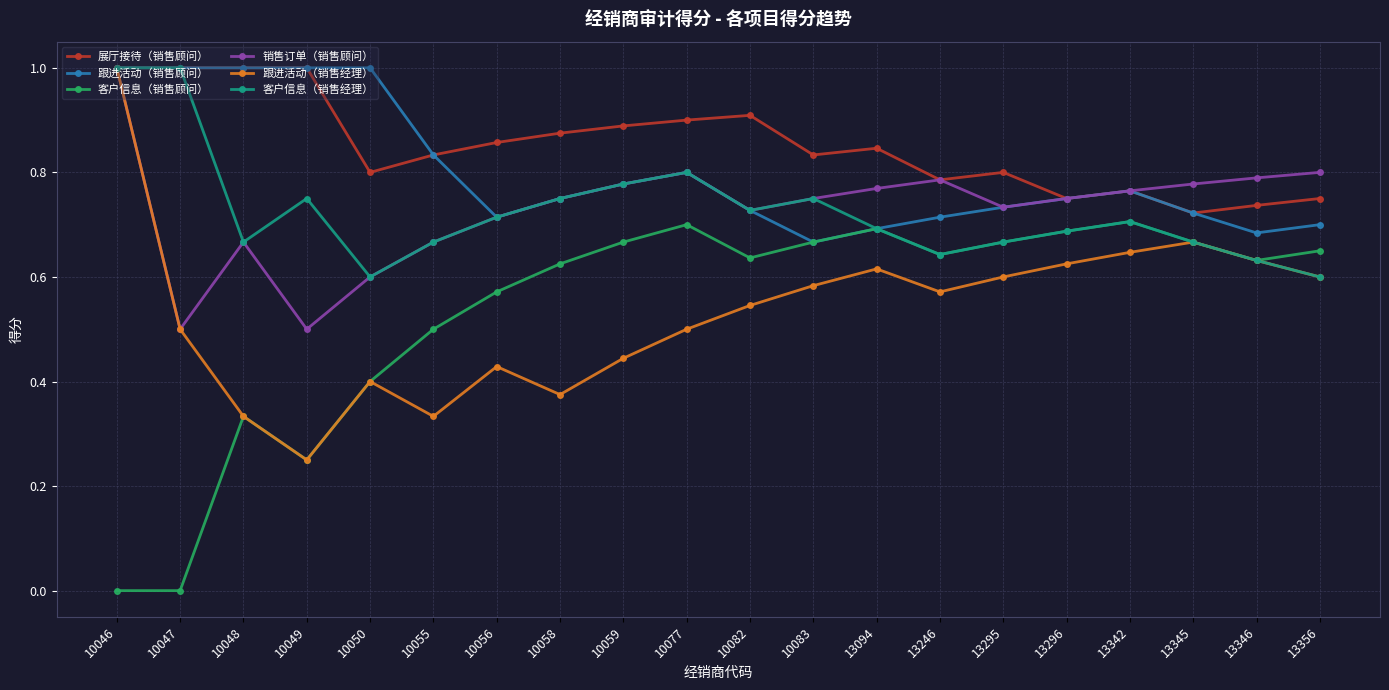

Which category has the lowest value in the 跟进活动（销售经理） series?

10049